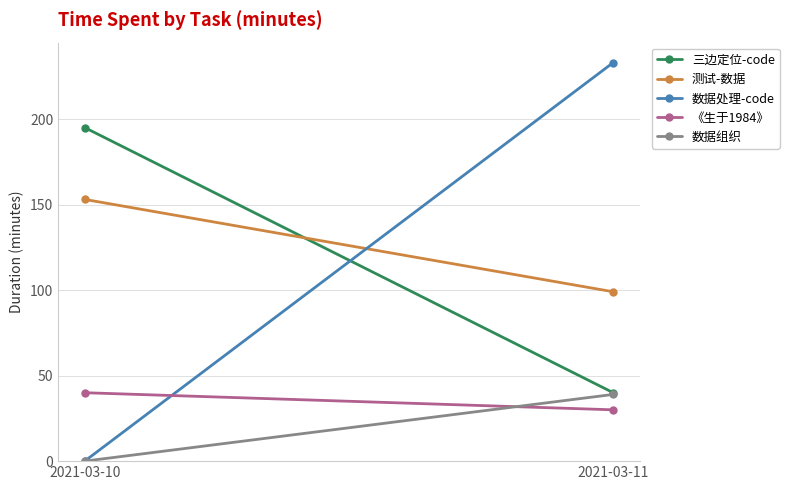

Count the number of categories in the chart.

2